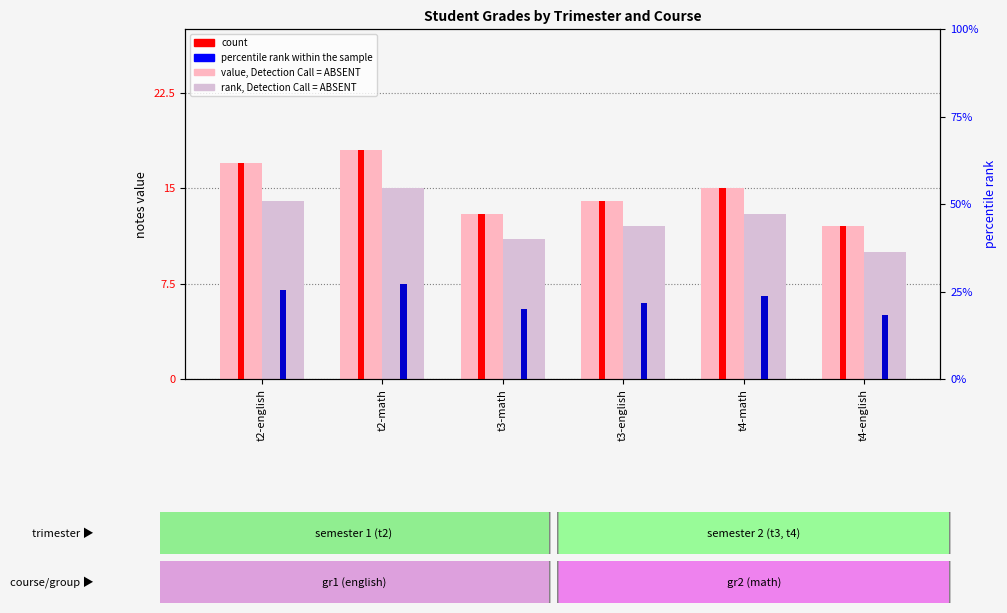

Is it true that value, Detection Call = ABSENT equals 8 at t2-math?

False